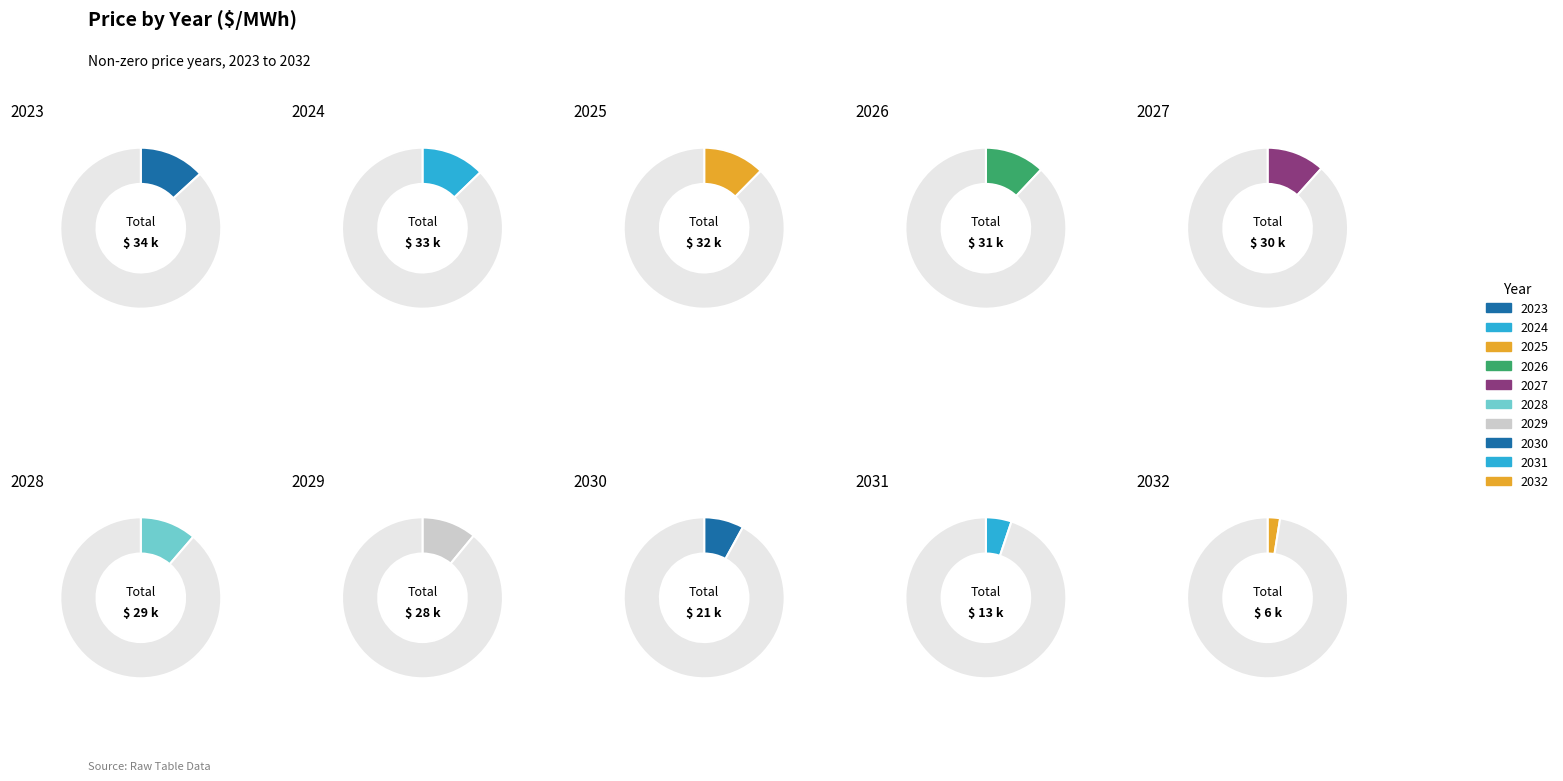

Does 2031 represent more than half of the total?

No